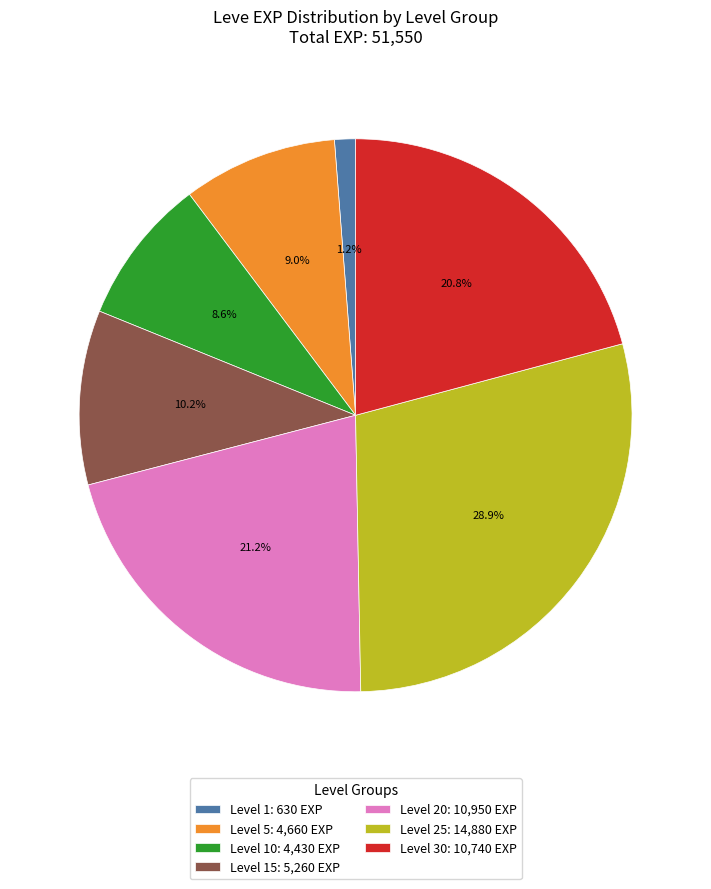

To the nearest percent, what is the difference between the largest and smallest slice percentages?

28%